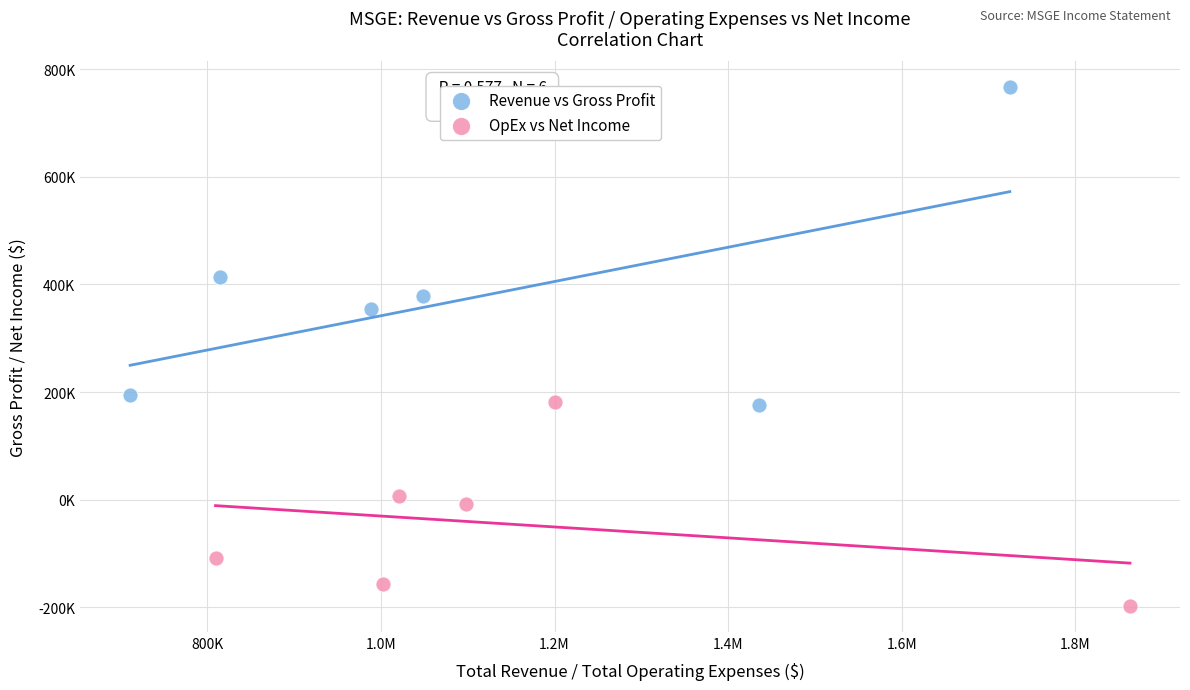

Which series has the widest spread of Y values?

Revenue vs Gross Profit